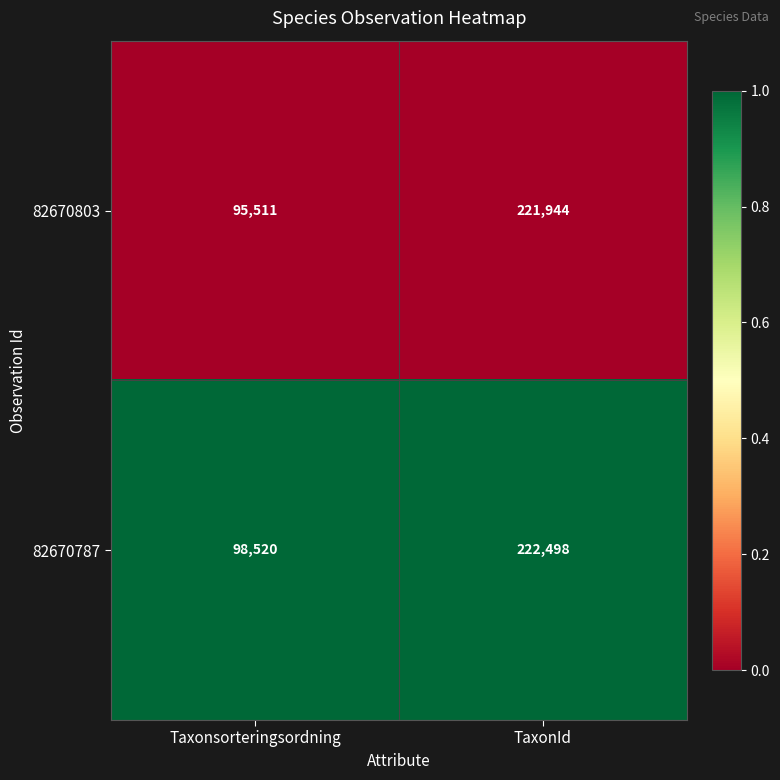

What is the spread (max minus min) of values at Taxonsorteringsordning?

3009